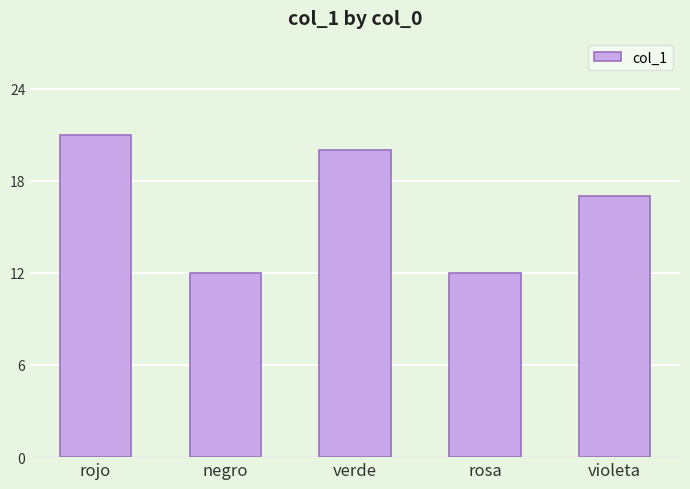

What is the difference between the values at rojo and negro?

9